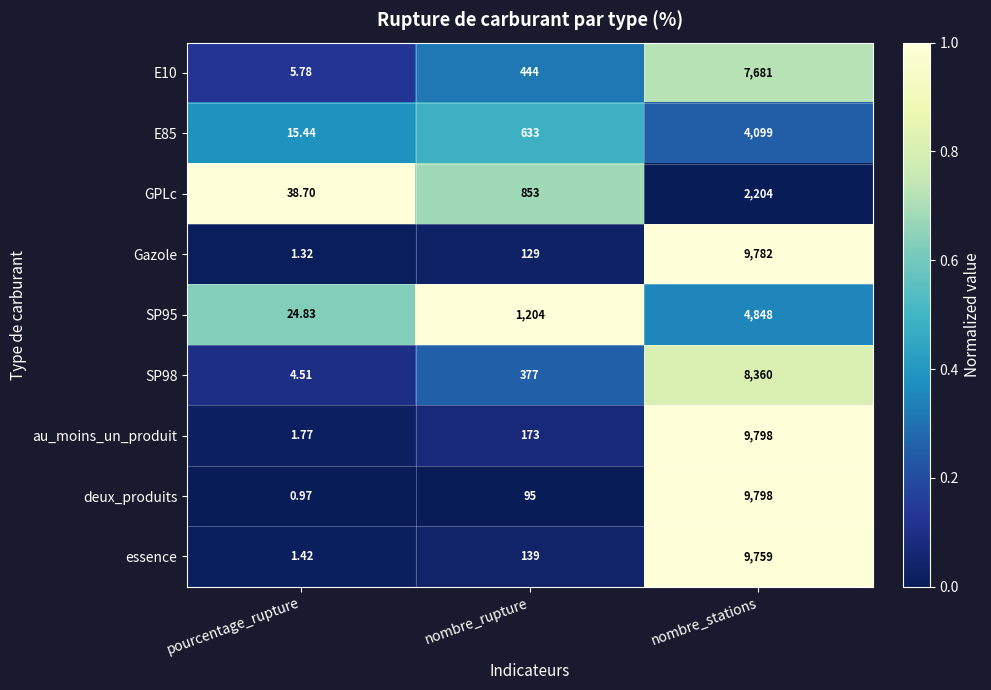

Which category has the lowest value in the SP95 series?

pourcentage_rupture